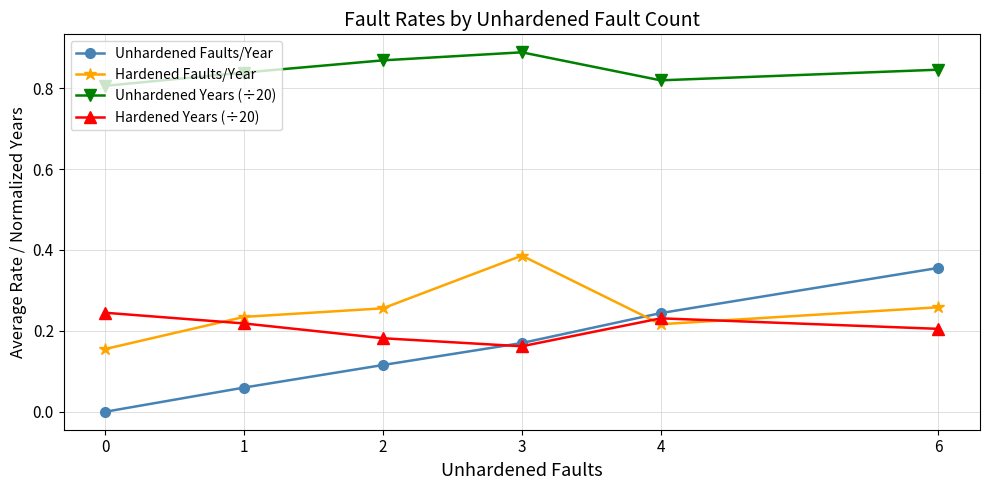

How many data points does each series have?

6